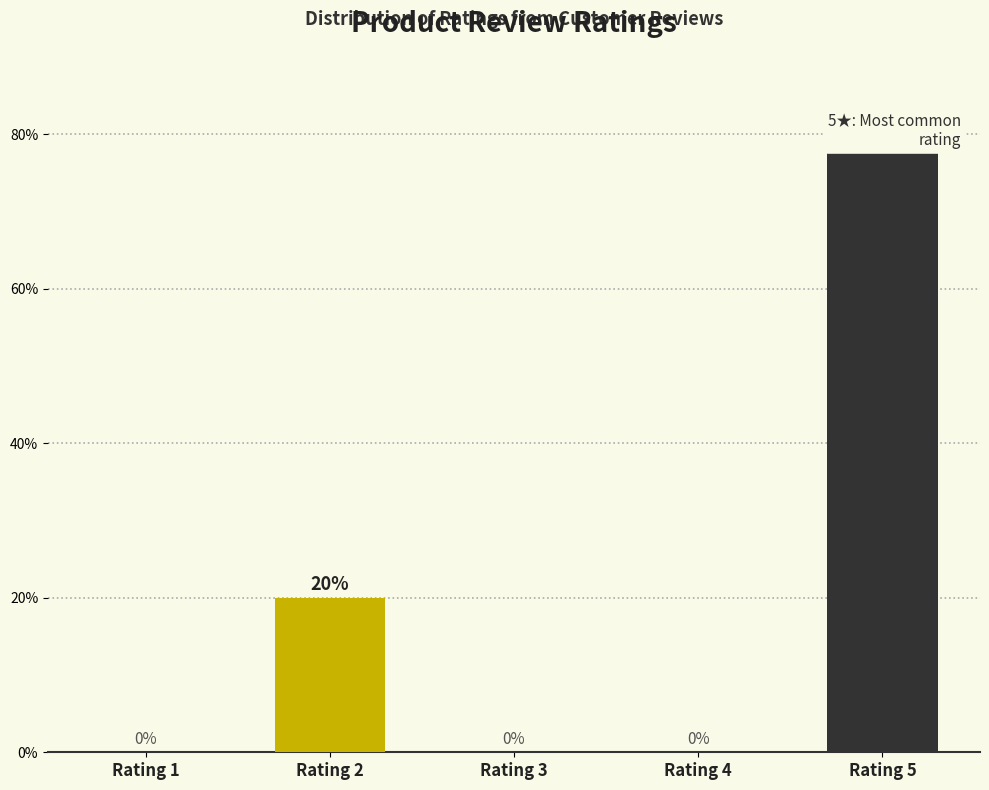

How many positive values are there?

2